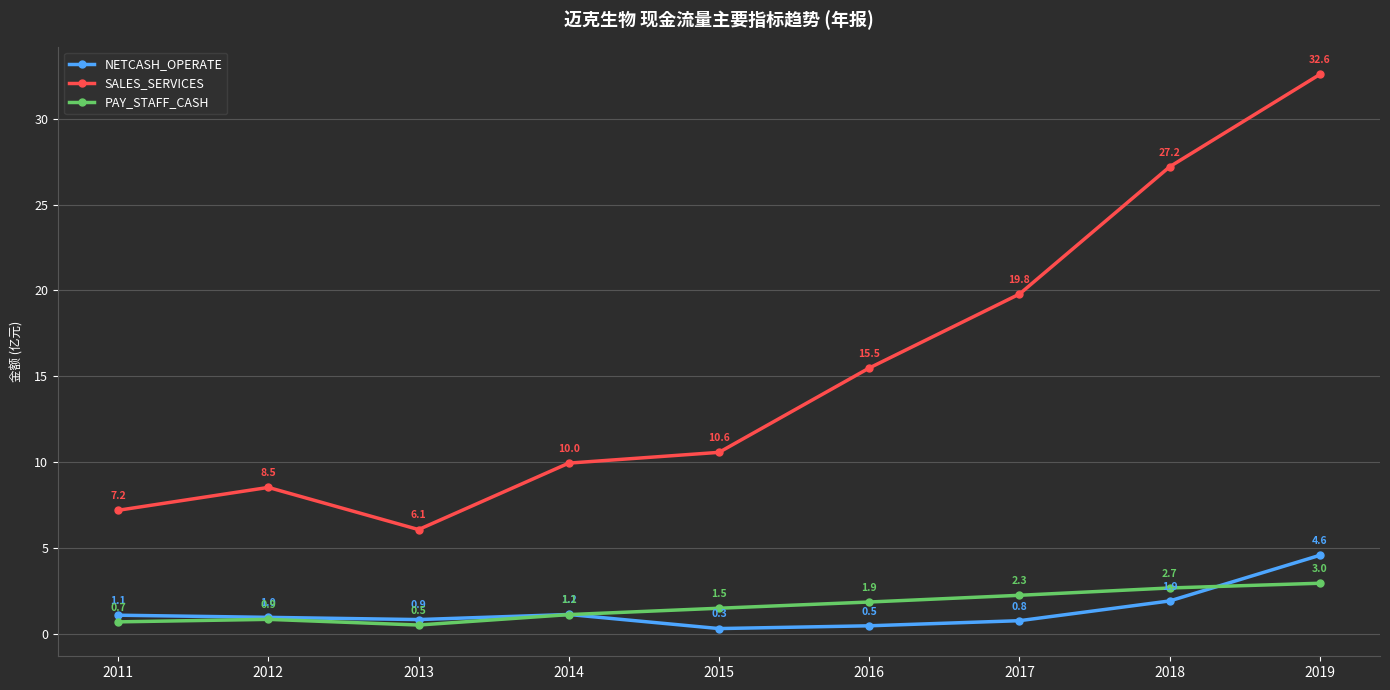

Does the chart display data point markers on the line(s)?

Yes